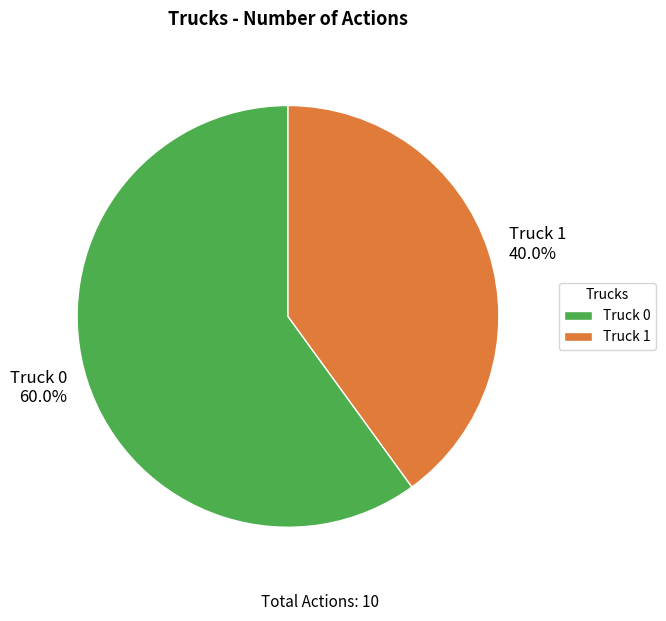

What is the majority slice?

Truck 0